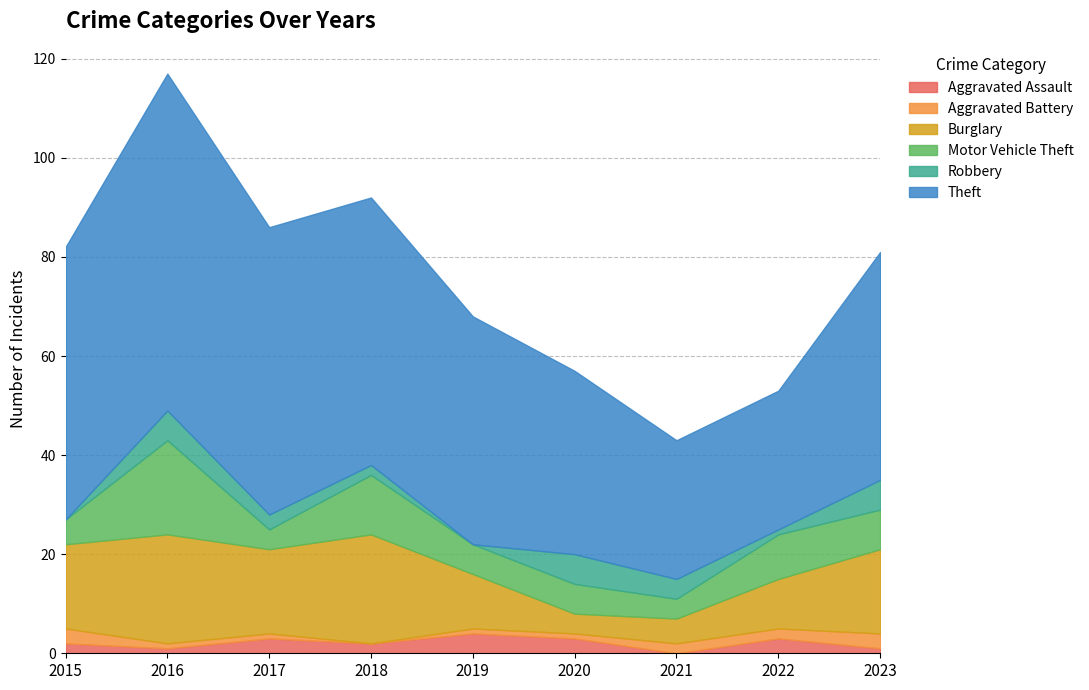

Which series has the largest range (max minus min)?

Theft